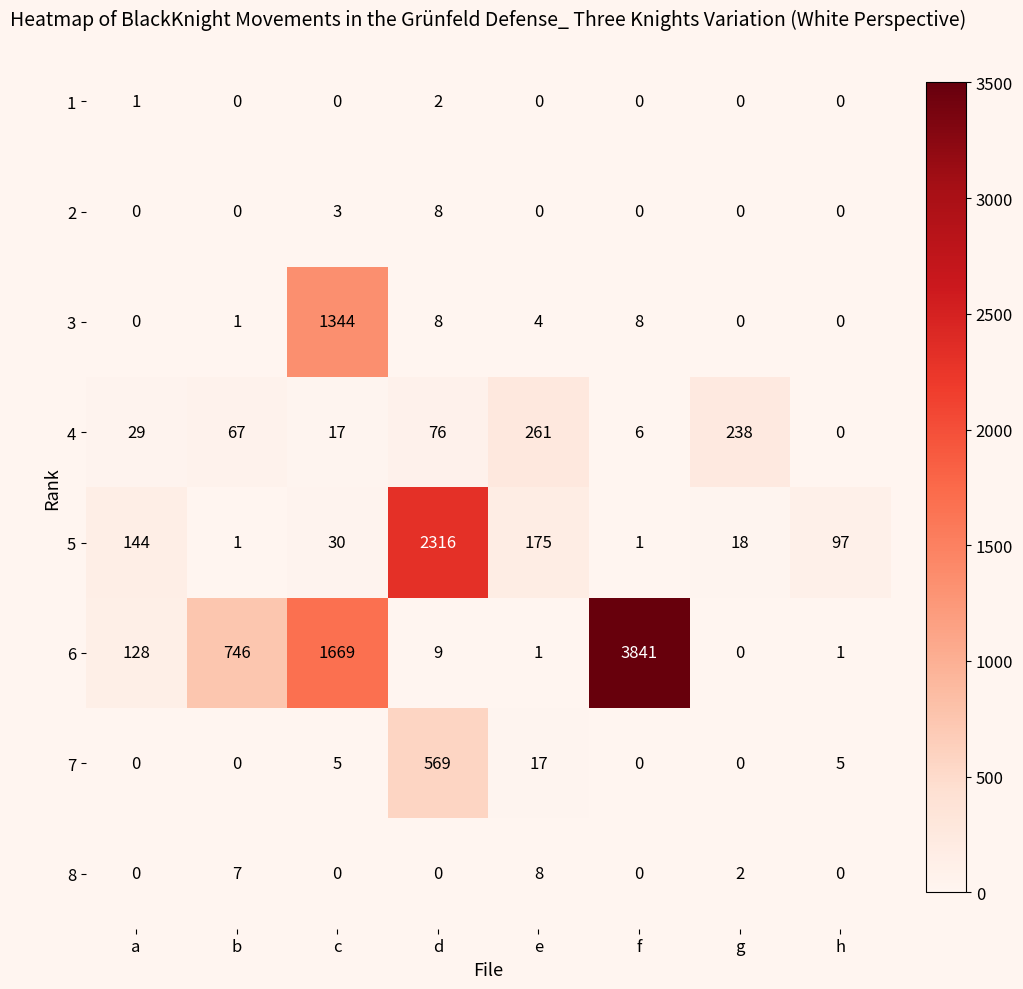

Rank the categories by 4 value from lowest to highest.

h, f, c, a, b, d, g, e